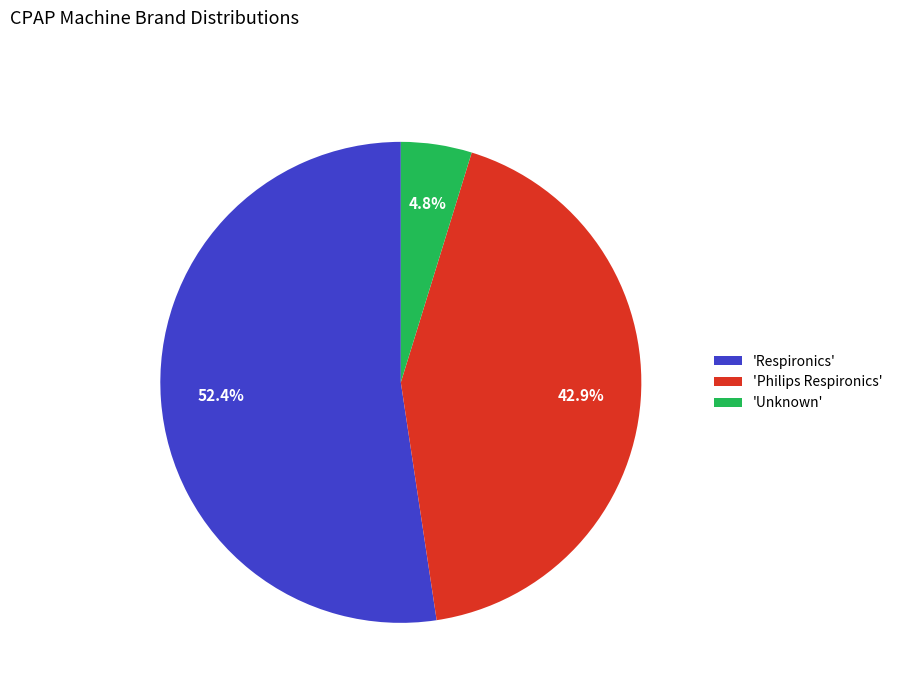

Is there any slice that represents more than half of the pie?

Yes